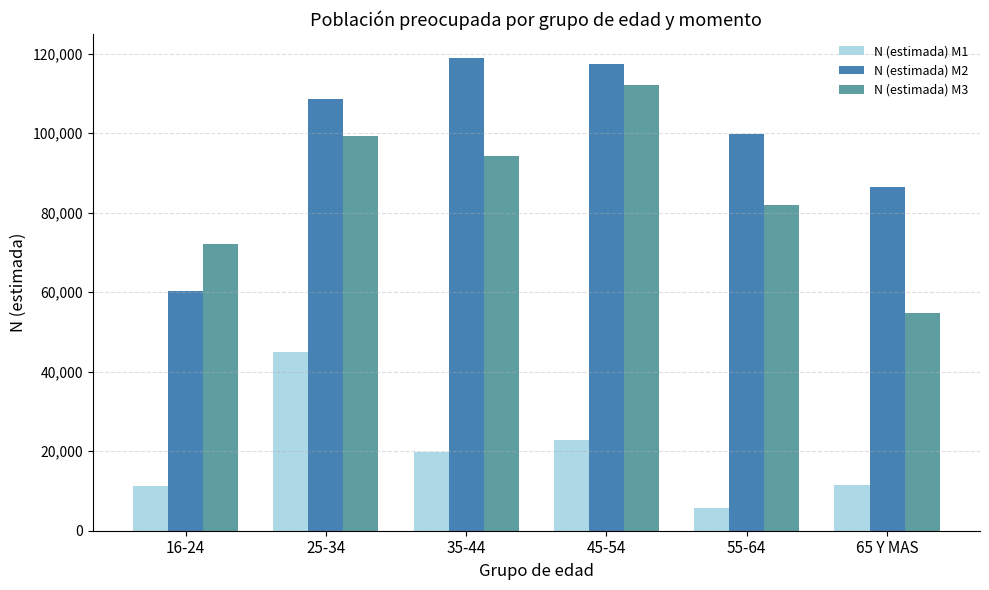

What is the approximate value of N (estimada) M3 at 65 Y MAS, to the nearest 10?

54770